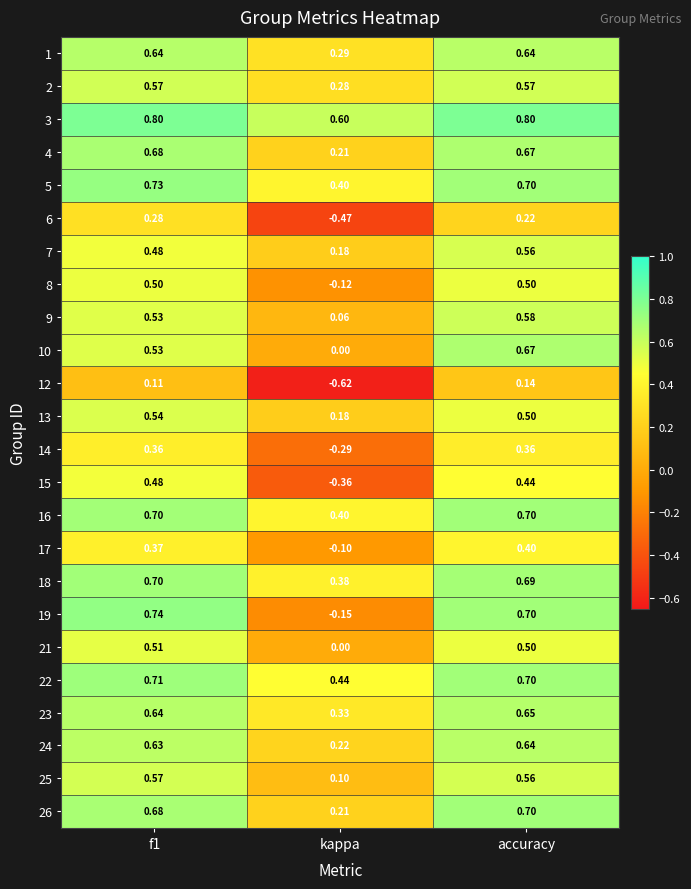

Is the value of 21 at f1 greater than the value of 19 at kappa?

Yes